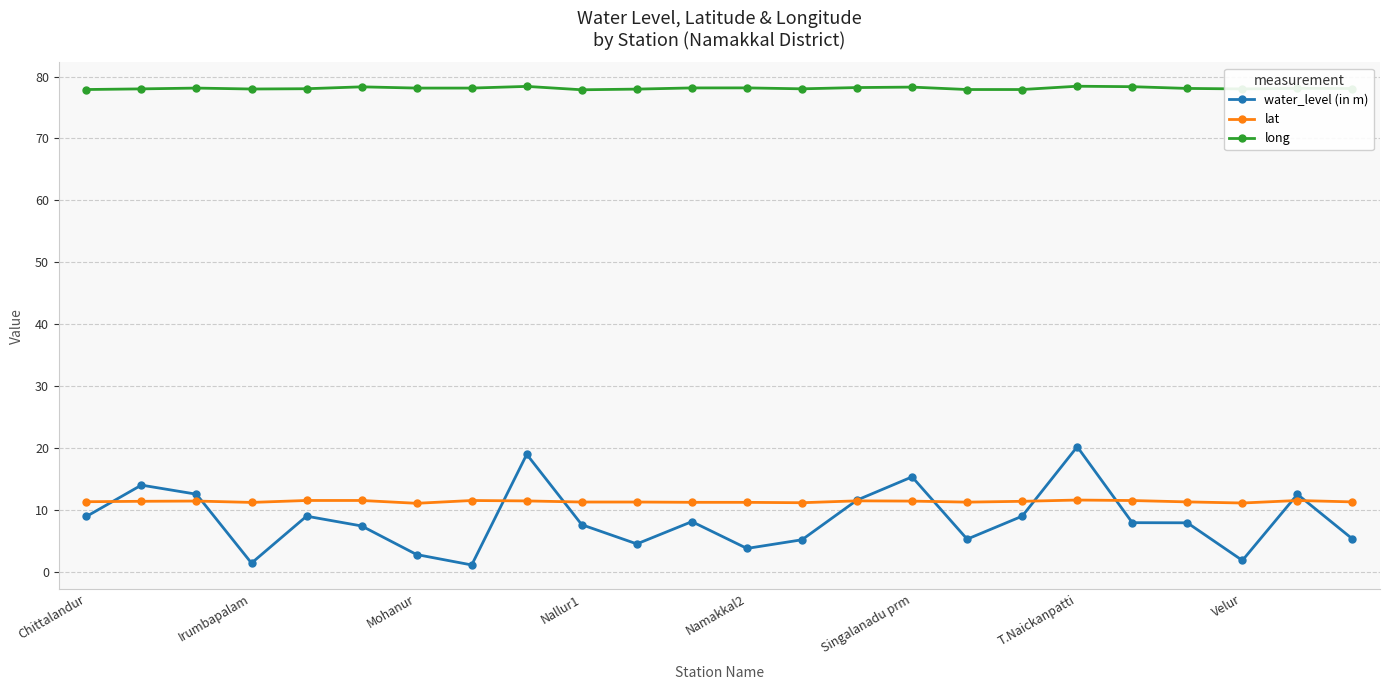

List the series in order of their peak value, highest first.

long, water_level (in m), lat